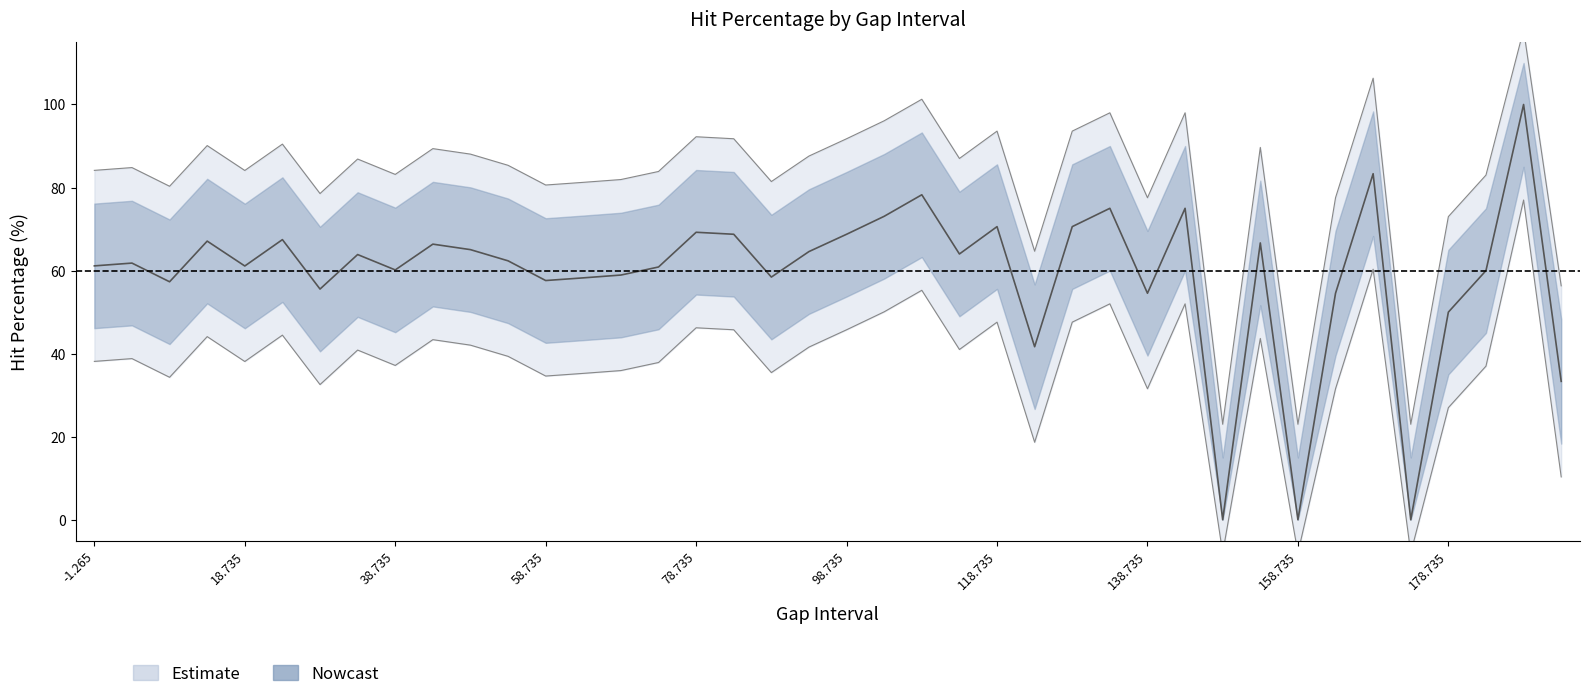

What is the change in value from (88.735, 93.735] to (93.735, 98.735]?

+6.1